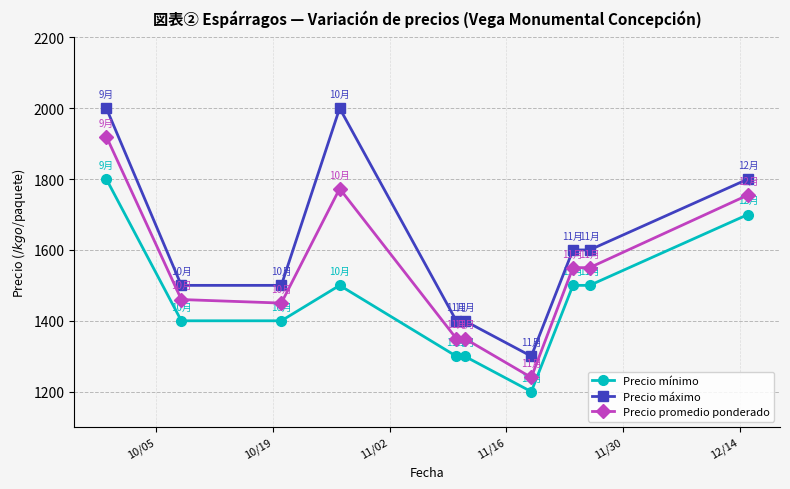

Which series has the largest total across all categories?

Precio máximo